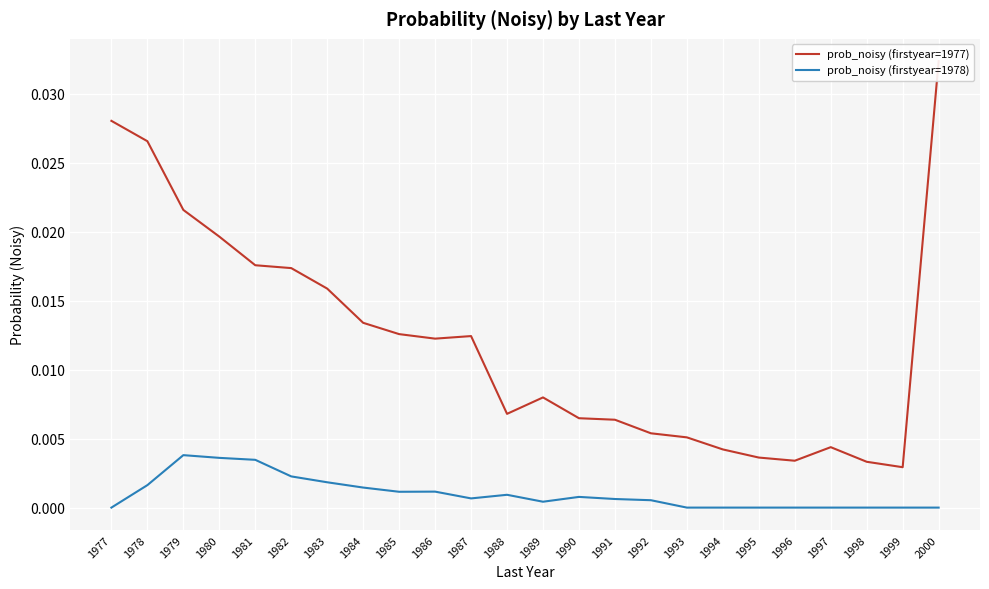

Rank the series by their average value, from lowest to highest.

prob_noisy (firstyear=1978), prob_noisy (firstyear=1977)